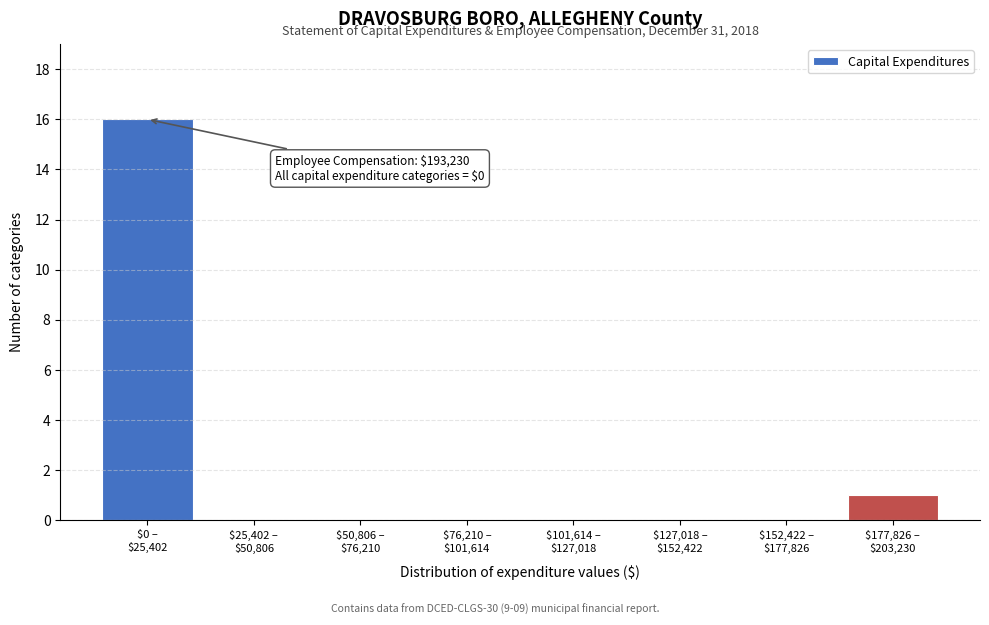

What is the sum of all values?

17